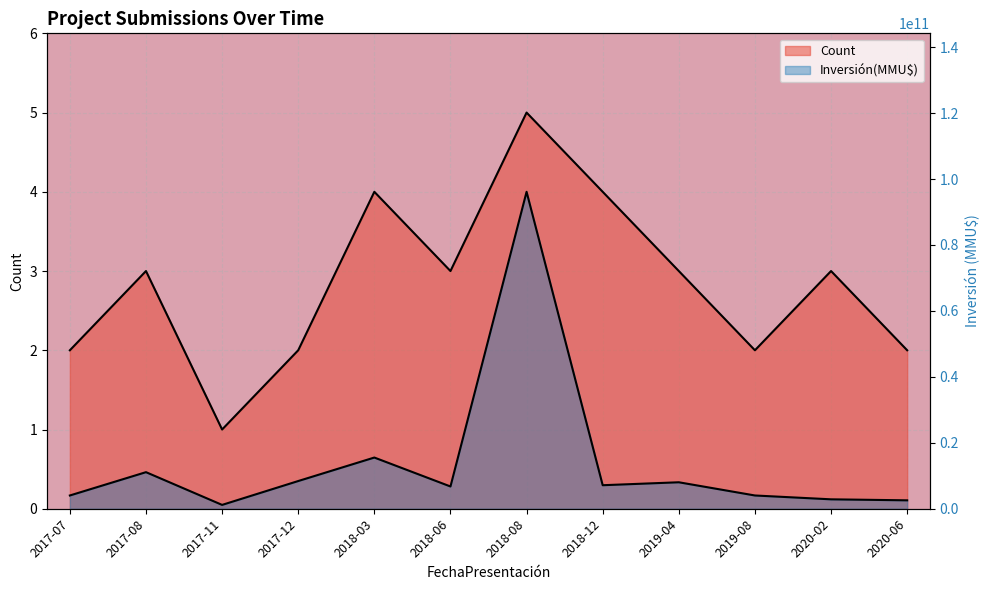

At which category is the sum across all series the highest?

2018-08